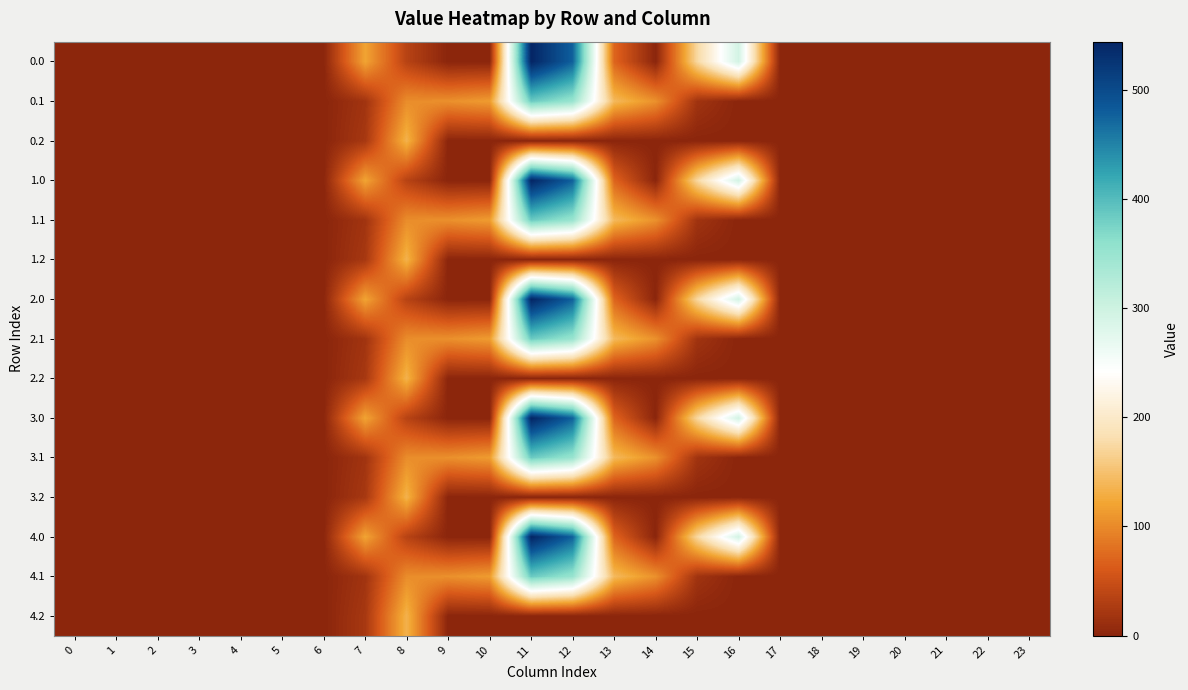

At 21, list the series in order from smallest to largest.

0.0, 0.1, 0.2, 1.0, 1.1, 1.2, 2.0, 2.1, 2.2, 3.0, 3.1, 3.2, 4.0, 4.1, 4.2